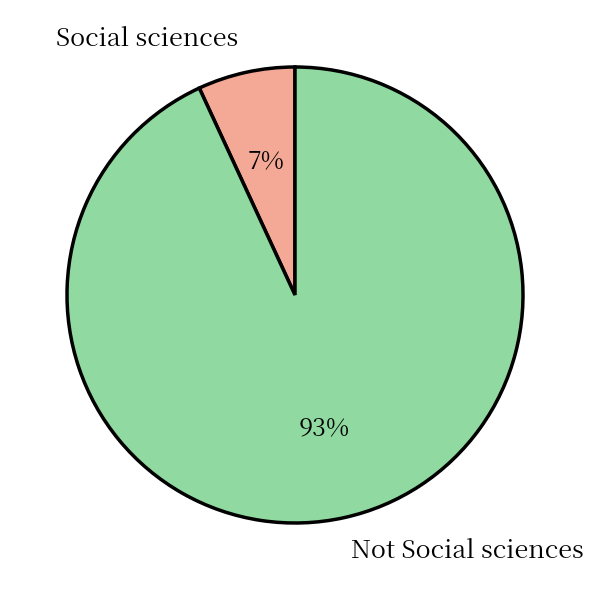

Count the number of slices in the pie.

2